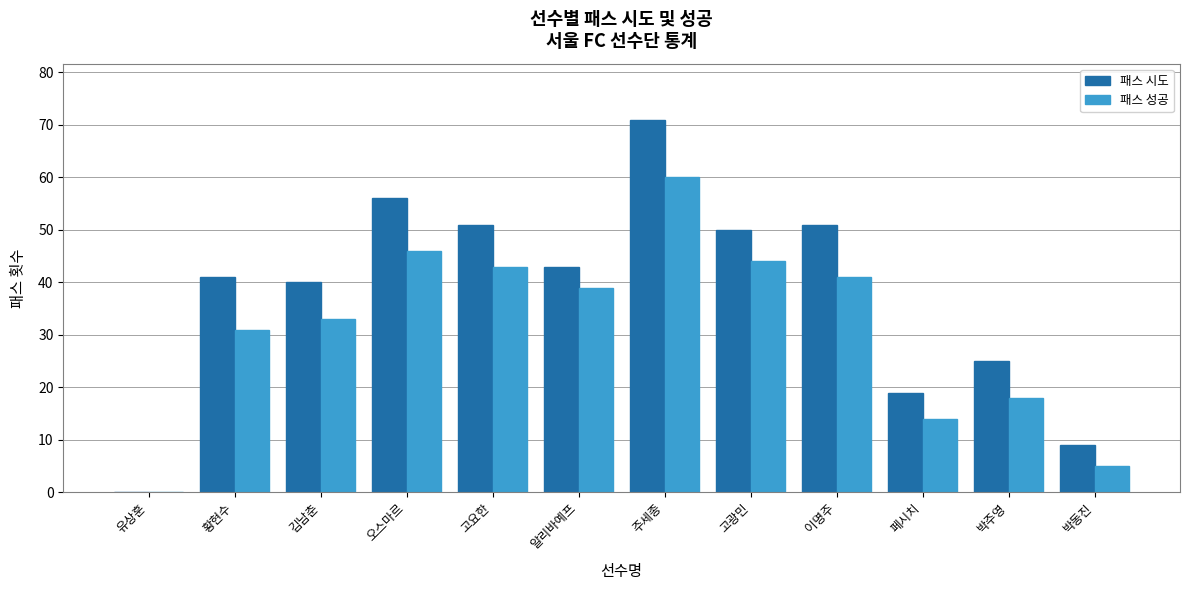

At which category does the chart reach its peak across all series?

주세종